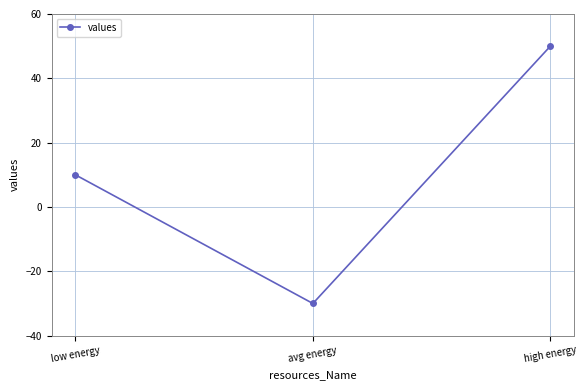

What is the minimum value shown in the chart?

-30